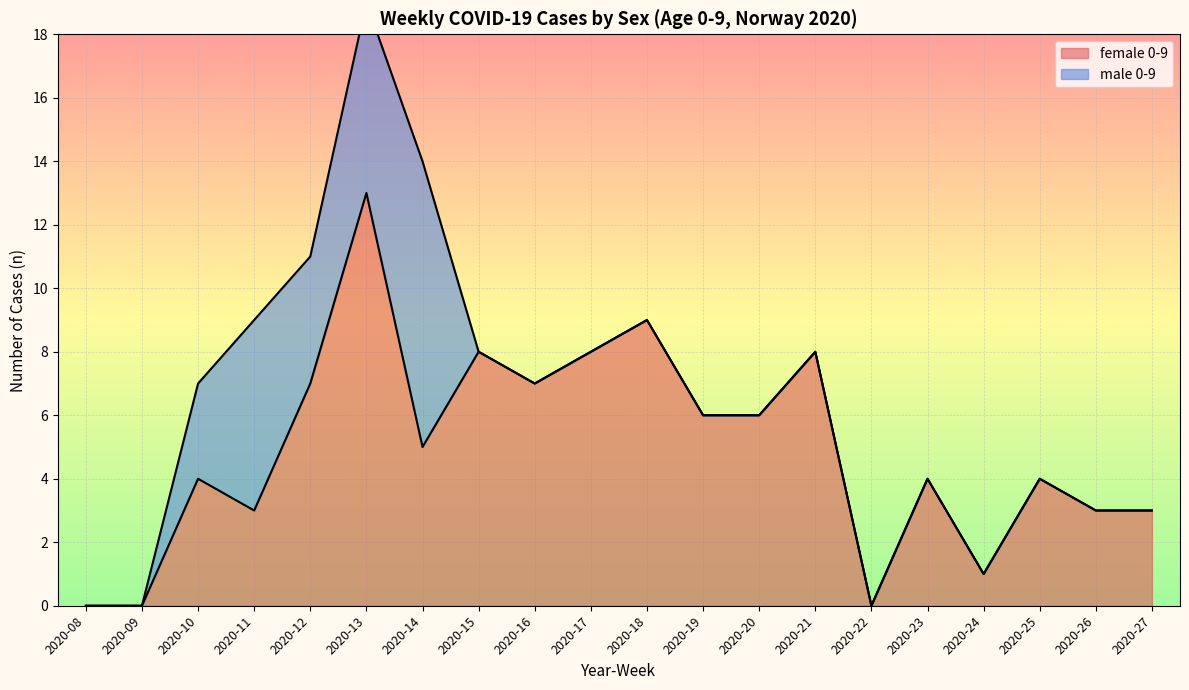

Where is the first local minimum?

2020-11